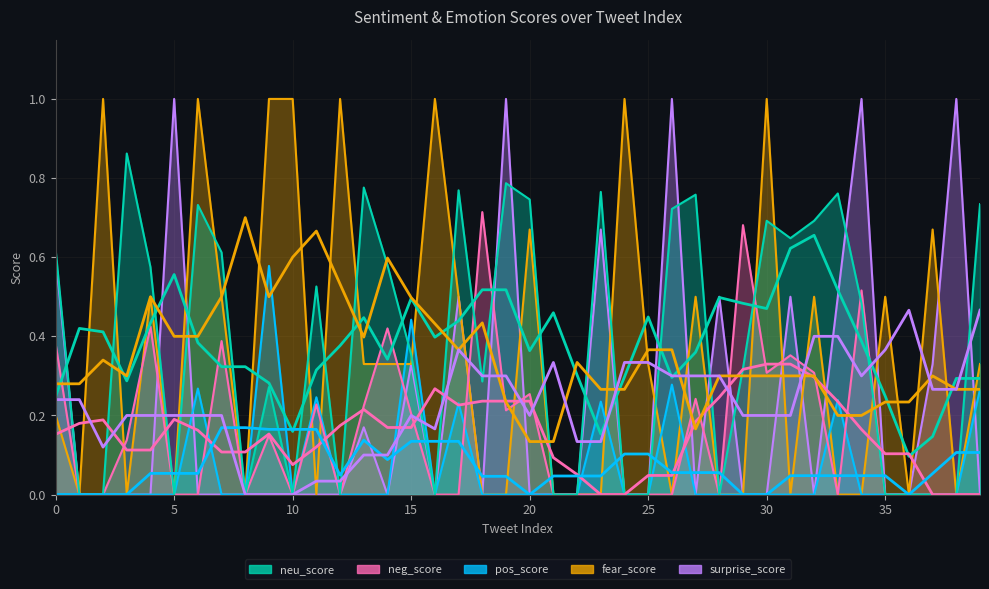

What is the value of the pos_score point at the 34th from the left?

0.2